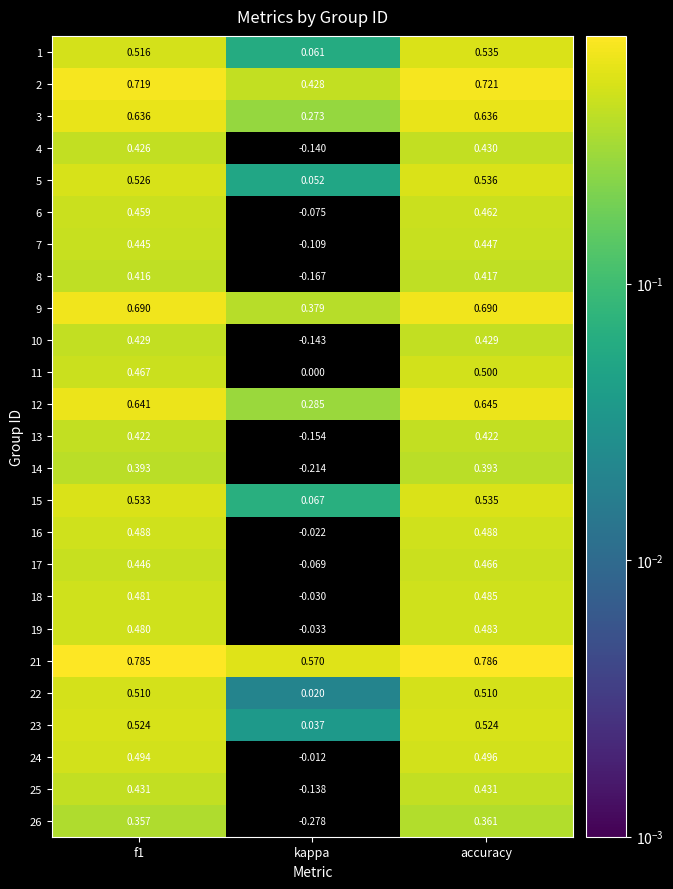

Where is 5 nearest to the value 0?

kappa